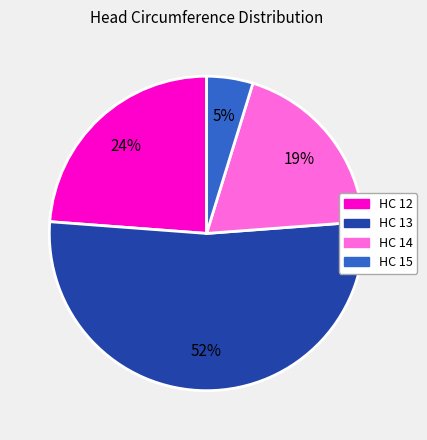

How many slices are in this pie chart?

4